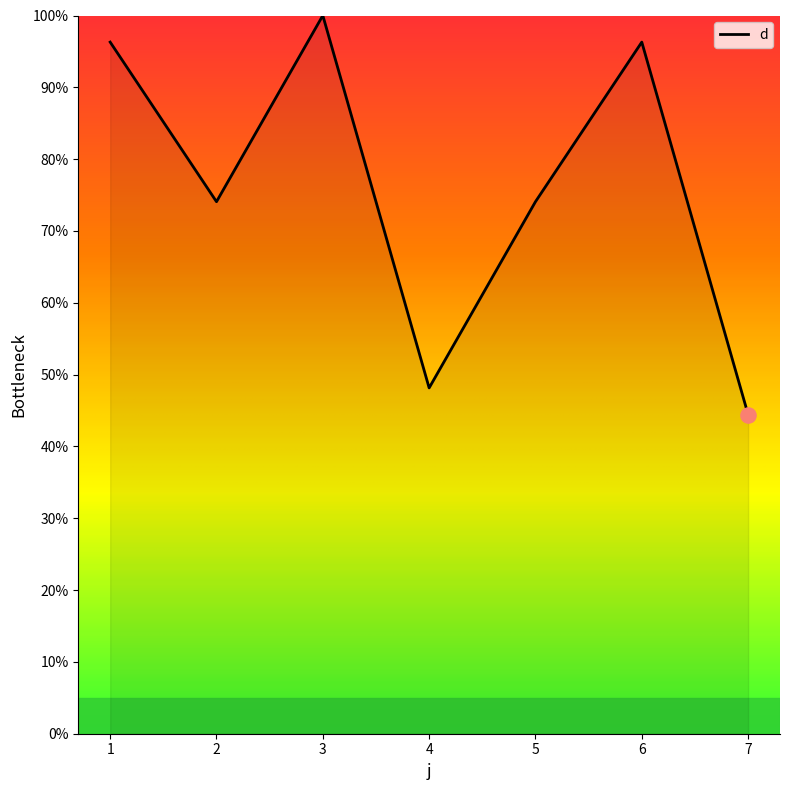

What is the change in value from 3 to 5?

-25.9